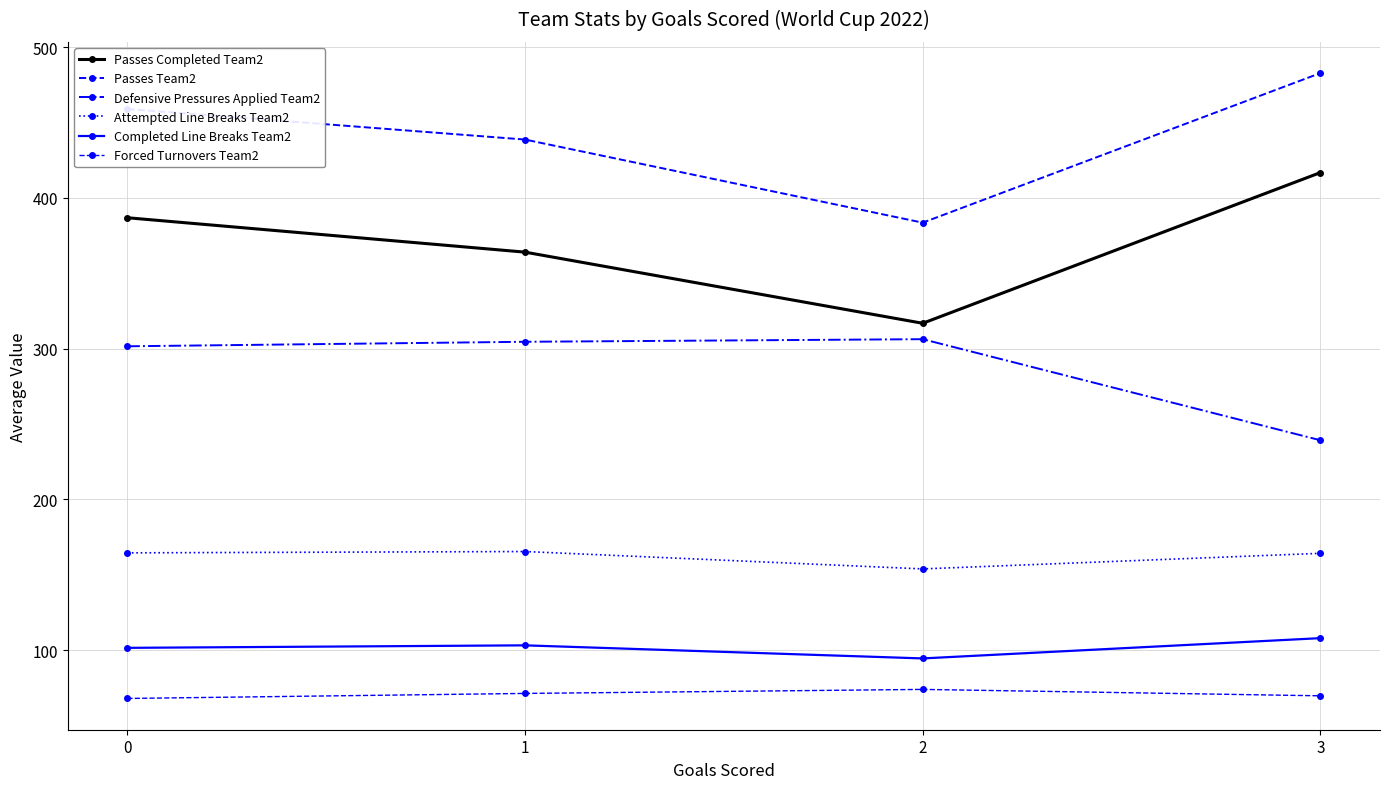

How many lines are shown in the chart?

6